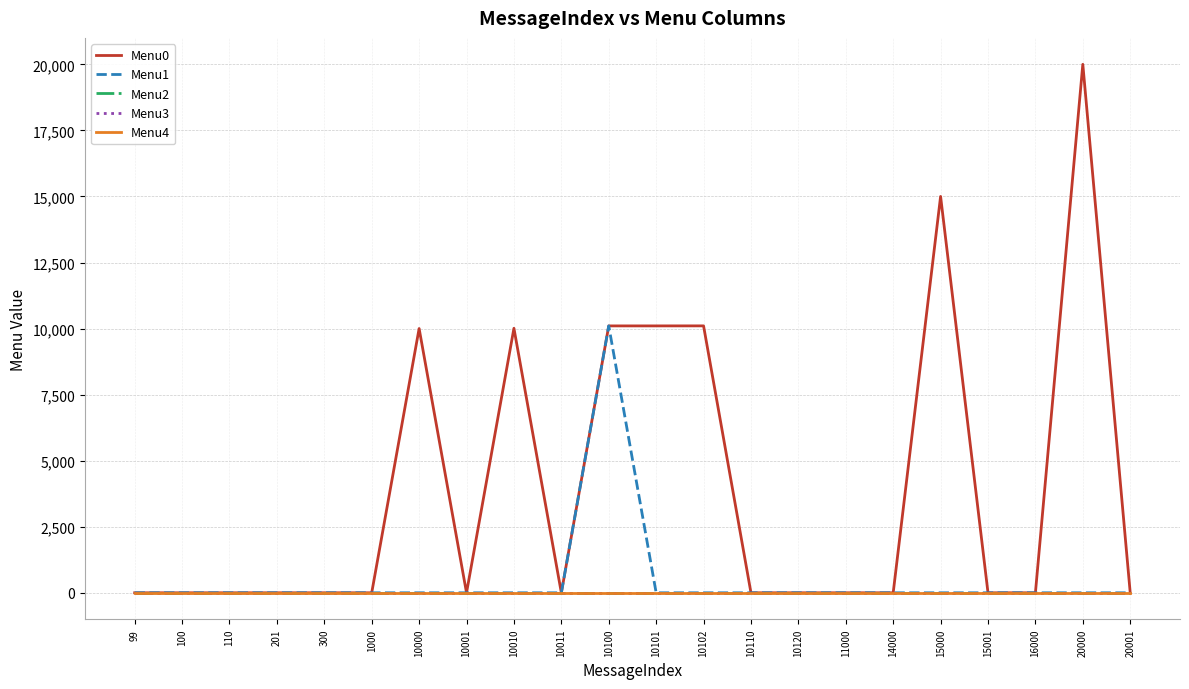

What is the total value across all series at 10010?

10011